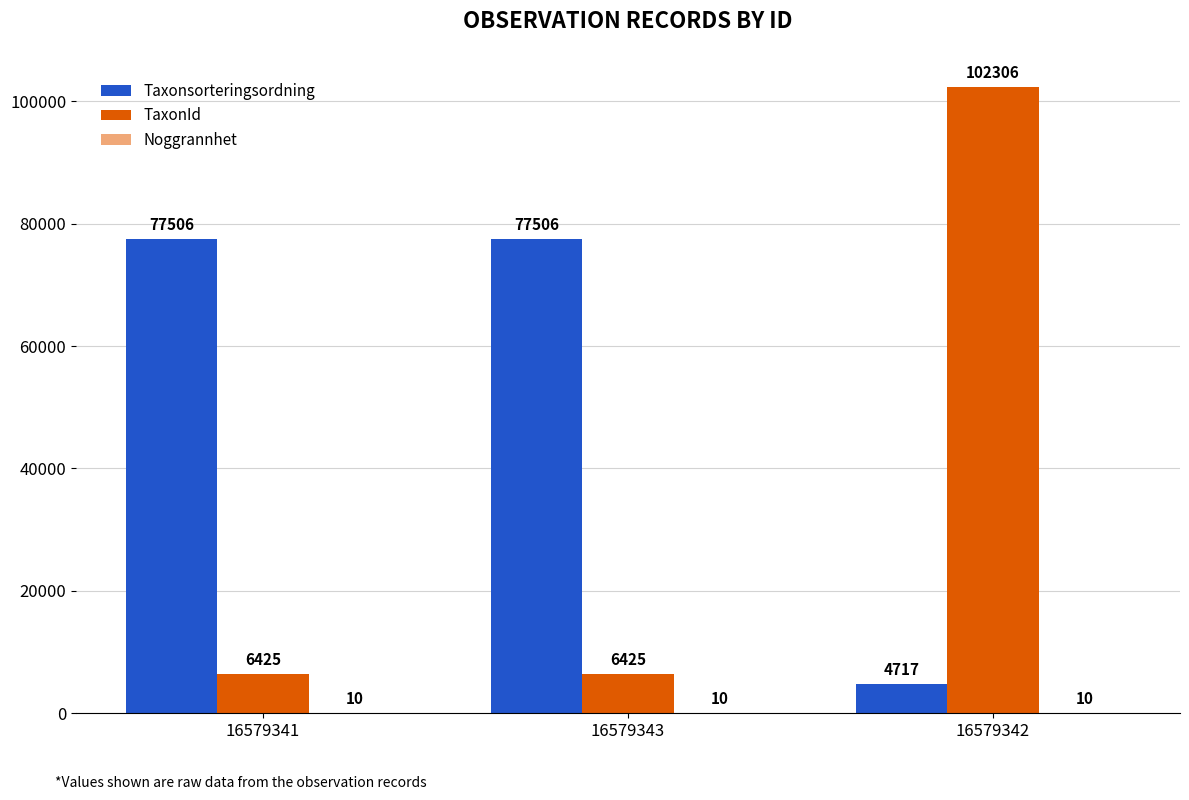

Is the value of Taxonsorteringsordning at 16579342 greater than the value of TaxonId at 16579342?

No